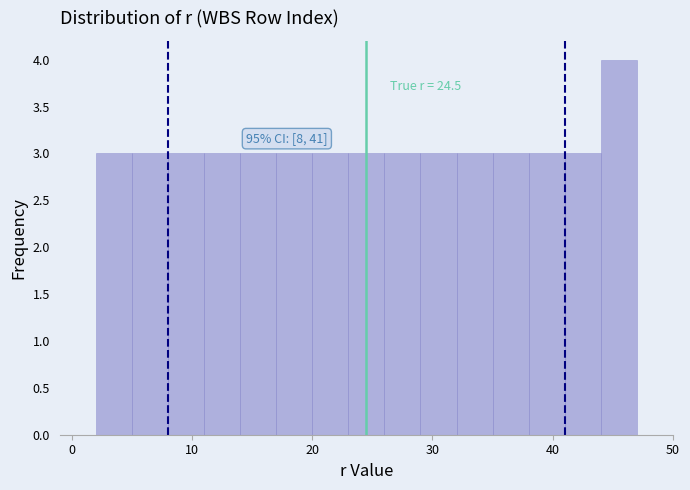

Around what value on the x-axis is the tallest bar? Give the approximate position of its centre, as read against the axis.

46